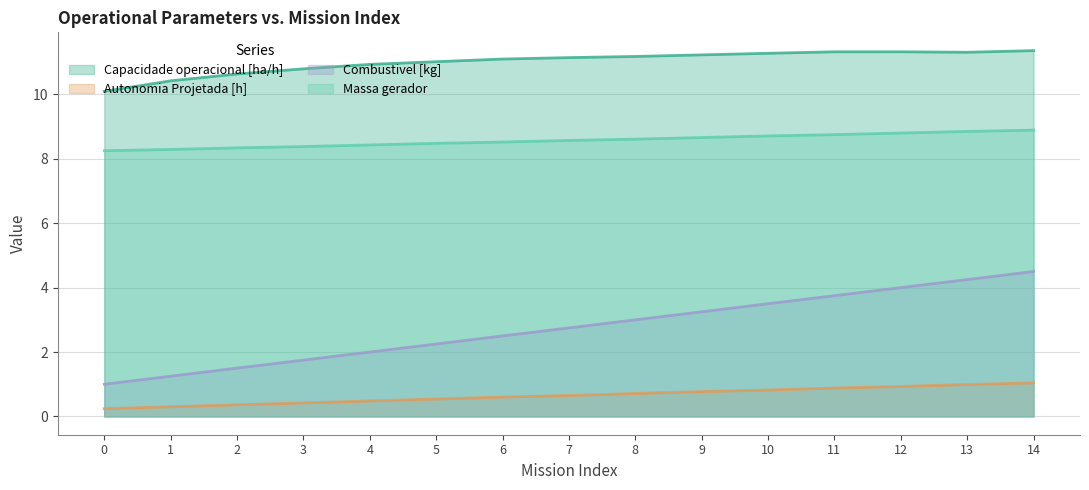

What is the difference between the Autonomia Projetada [h] values at 8 and 3?

0.3